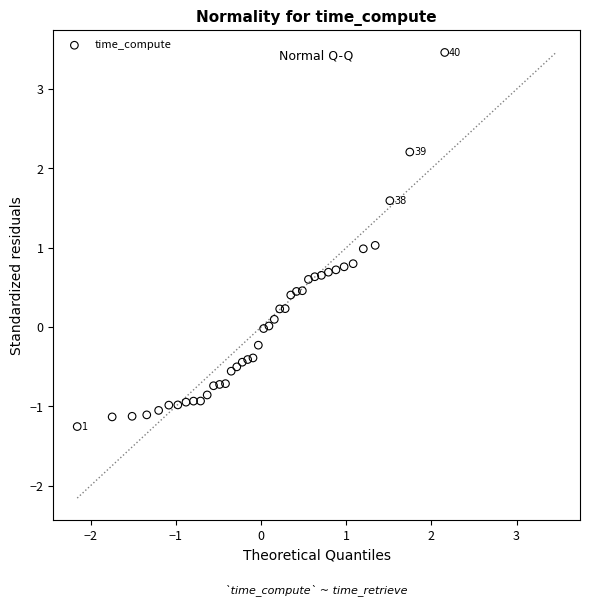

What is the range of X values (max minus min)?

4.3